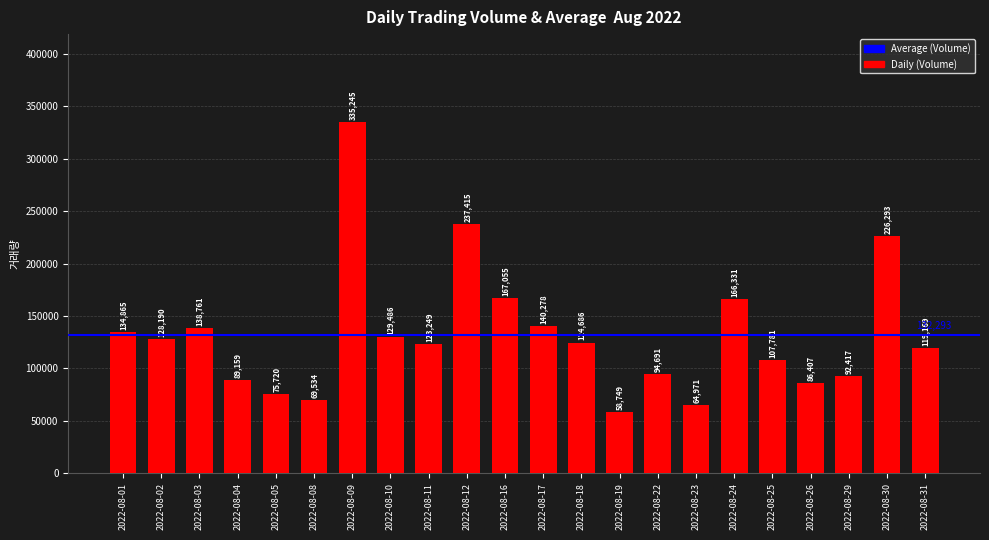

Is it true that the value at 2022-08-22 is 30628?

False